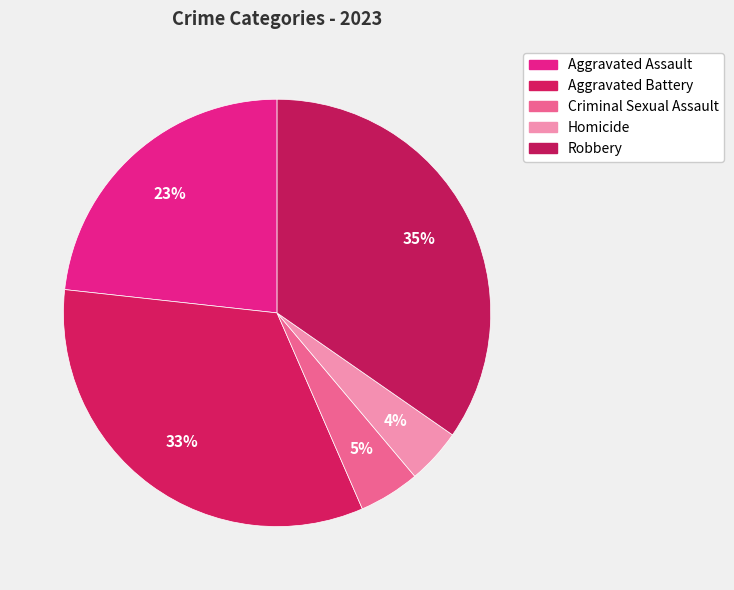

Is there any slice that represents more than half of the pie?

No